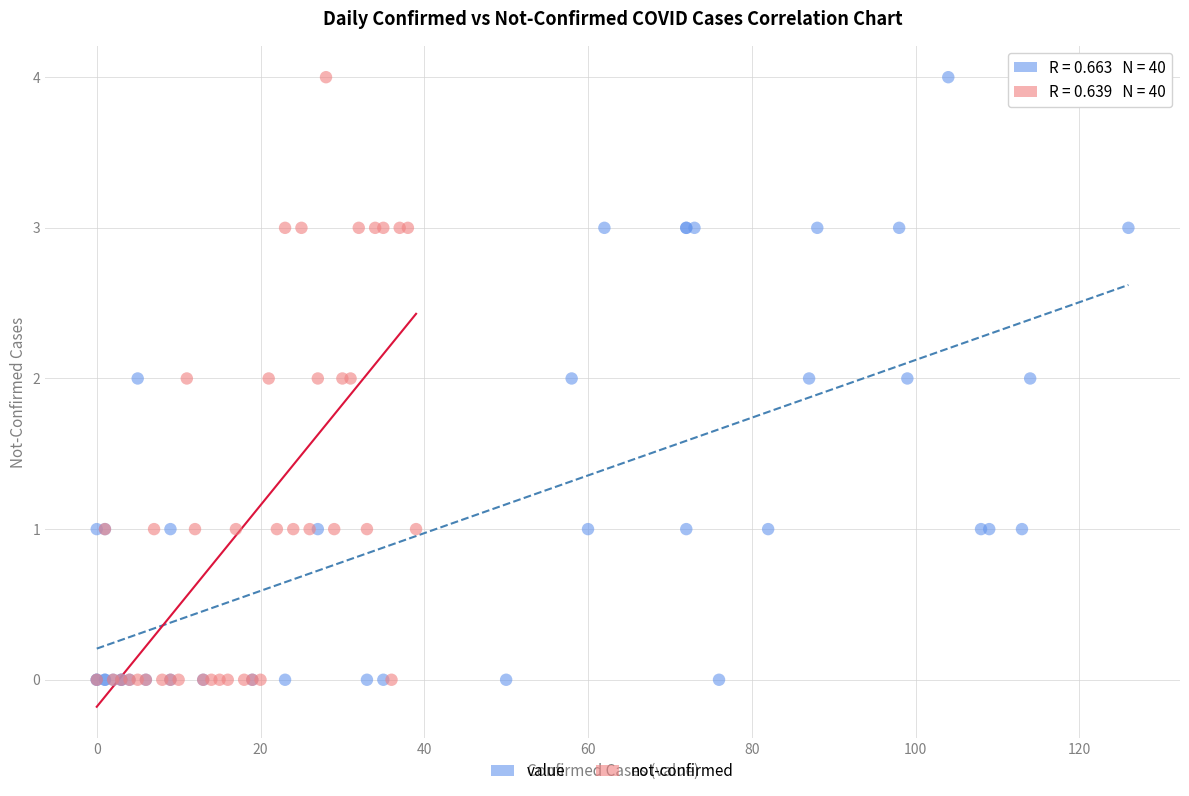

What are all the series names shown in the legend?

value, not-confirmed